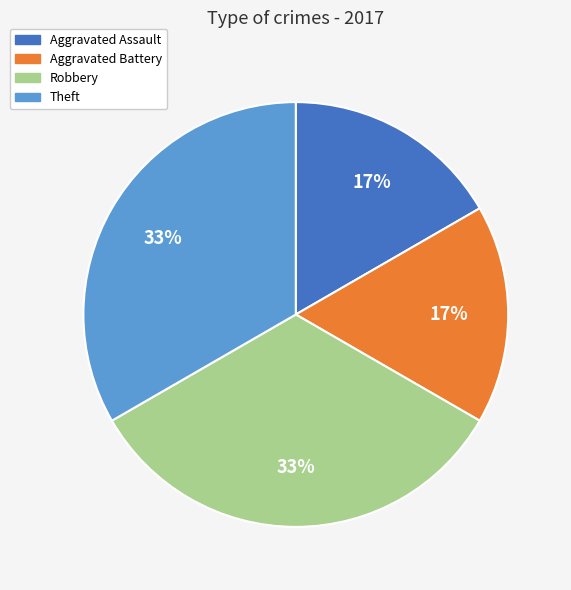

Is there any slice that represents more than half of the pie?

No